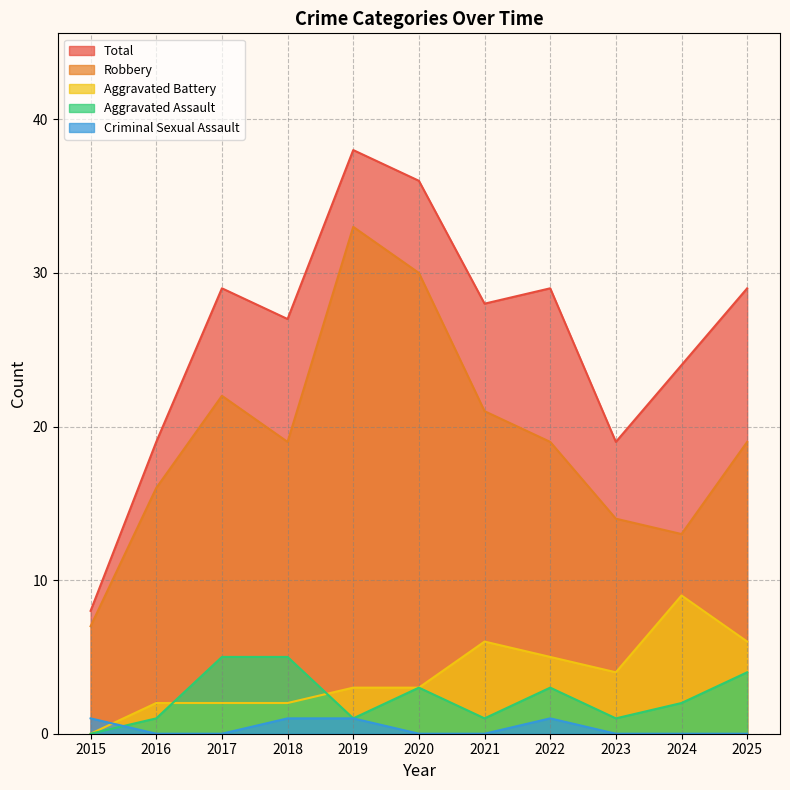

At which label is Criminal Sexual Assault closest to 0?

2016